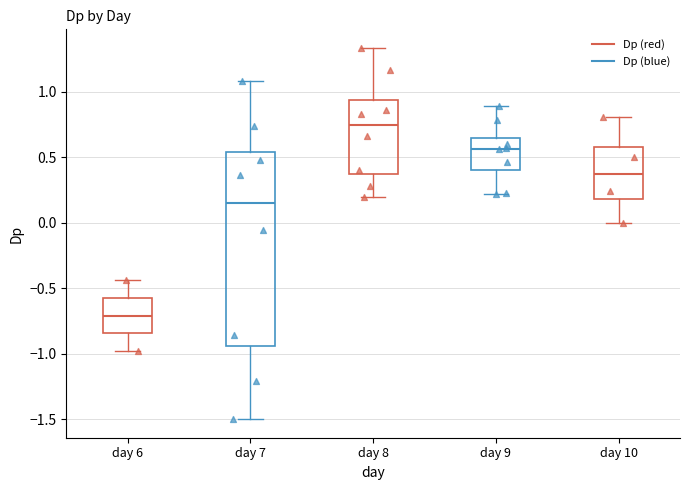

Which box is the tallest, from its lower edge to its upper edge?

day 7